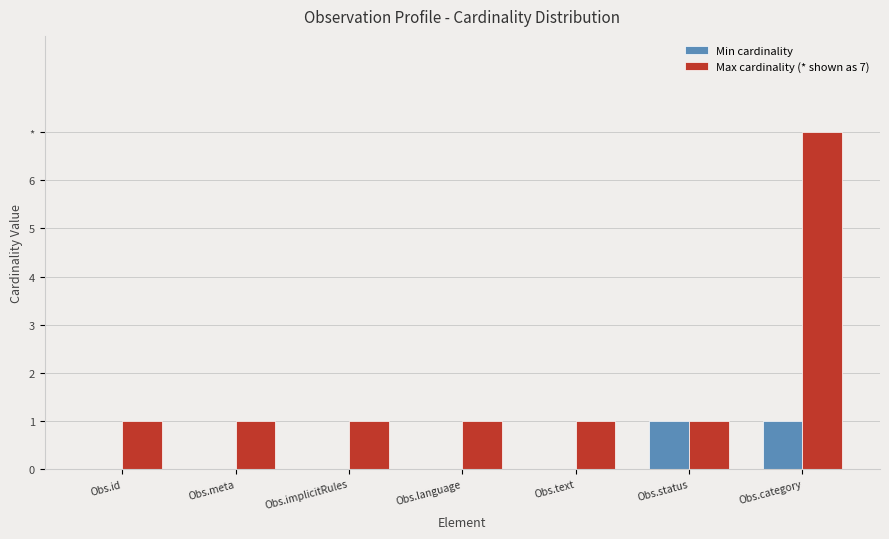

Does the chart contain stacked bars?

No